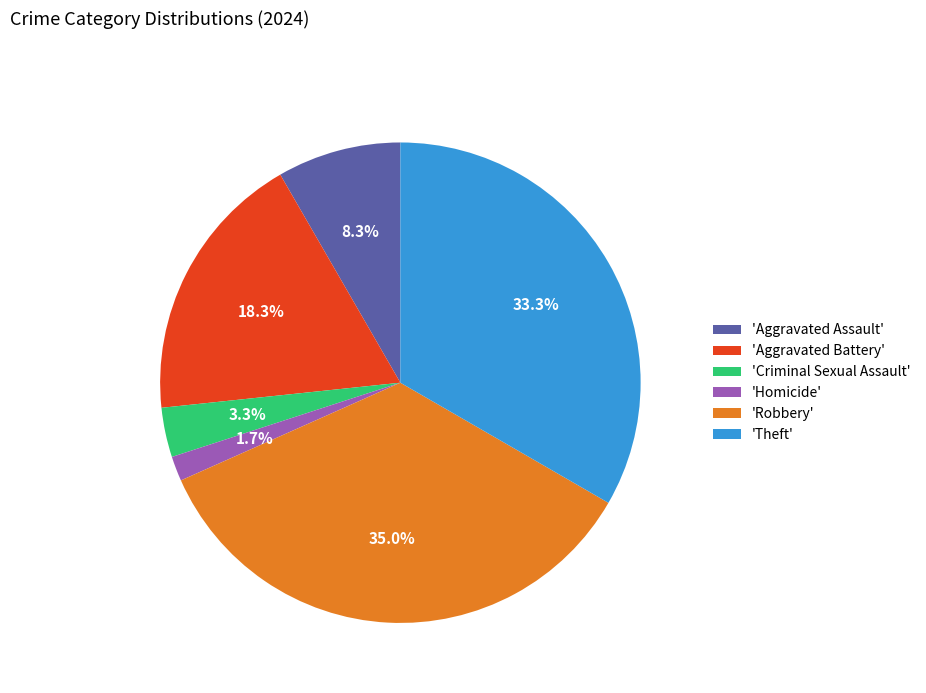

Rank the categories by value from lowest to highest.

'Homicide', 'Criminal Sexual Assault', 'Aggravated Assault', 'Aggravated Battery', 'Theft', 'Robbery'